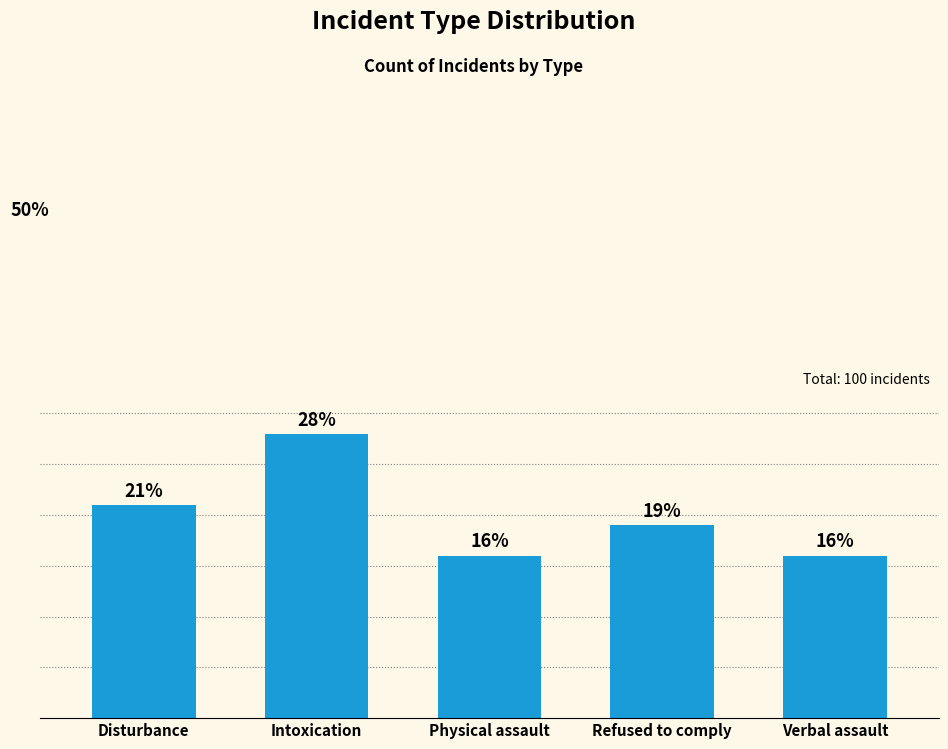

Which category has the highest value across all series?

Intoxication